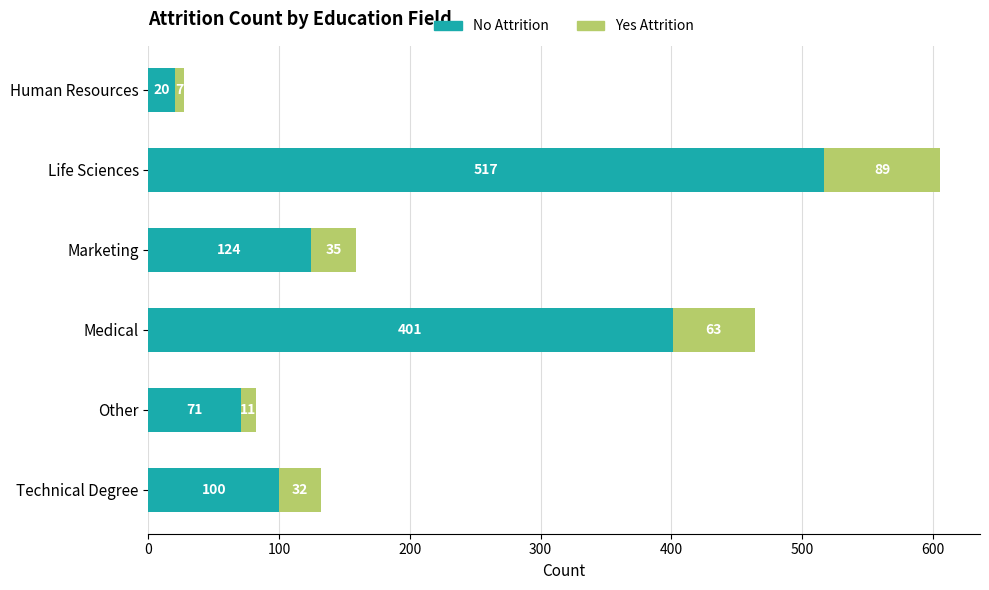

At which category is the sum across all series the highest?

Life Sciences